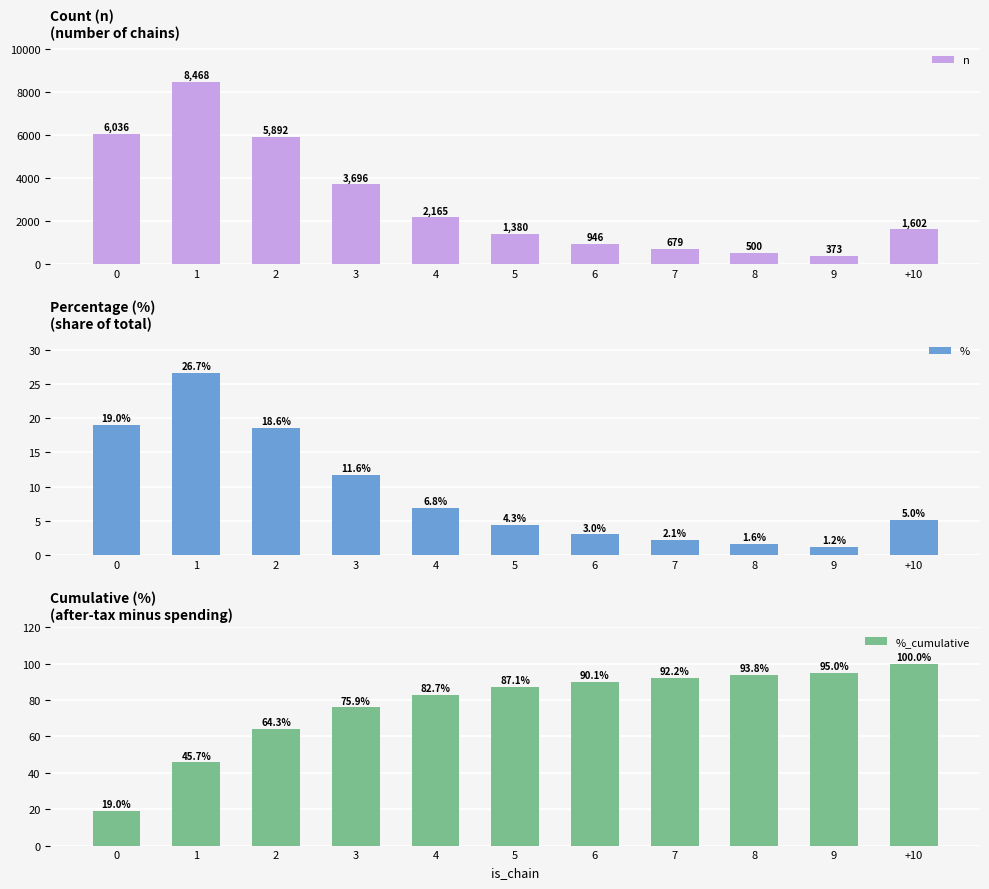

Rank the series at 9 from lowest to highest value.

%, %_cumulative, n